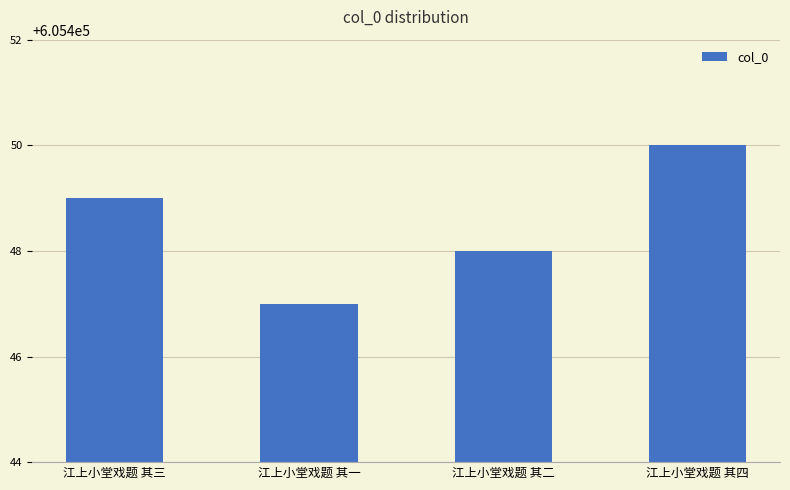

How many bars are there in total?

4